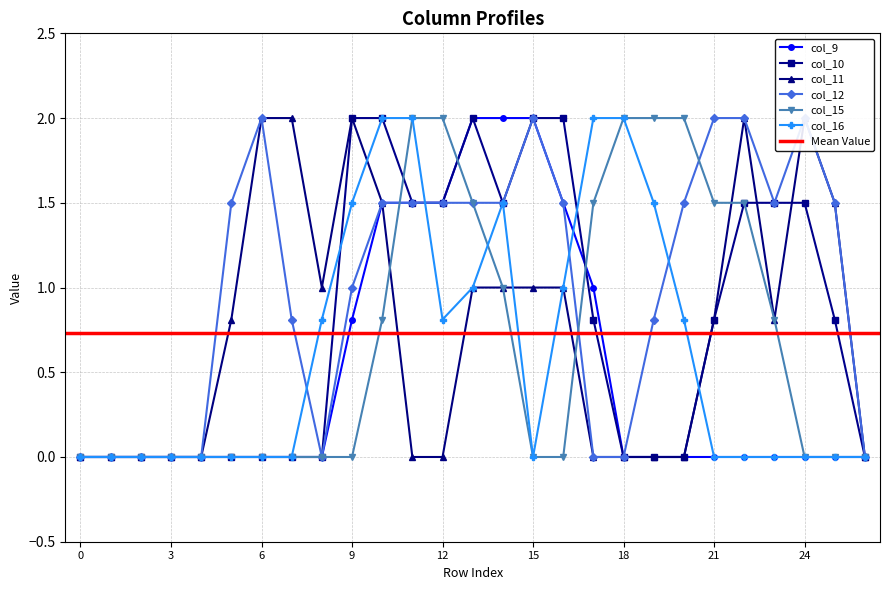

At 4, list the series in order from smallest to largest.

col_9, col_10, col_11, col_12, col_15, col_16